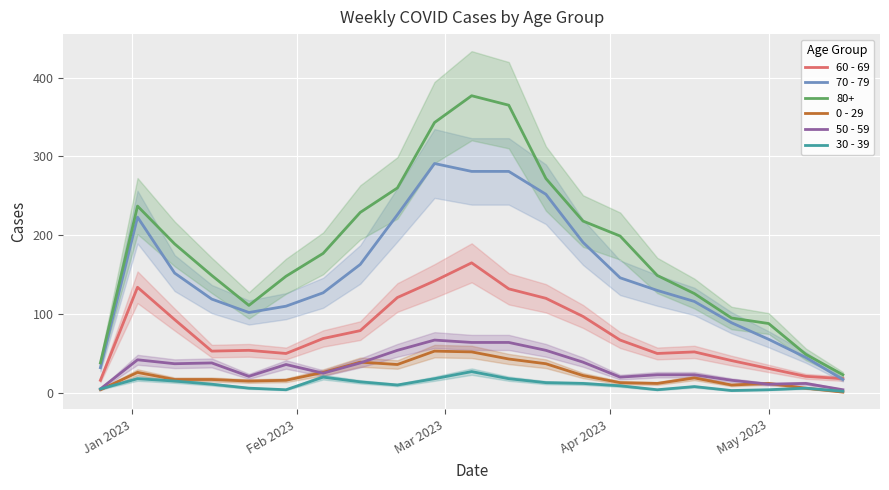

True or false: 60 - 69 and 0 - 29 cross at least once.

False